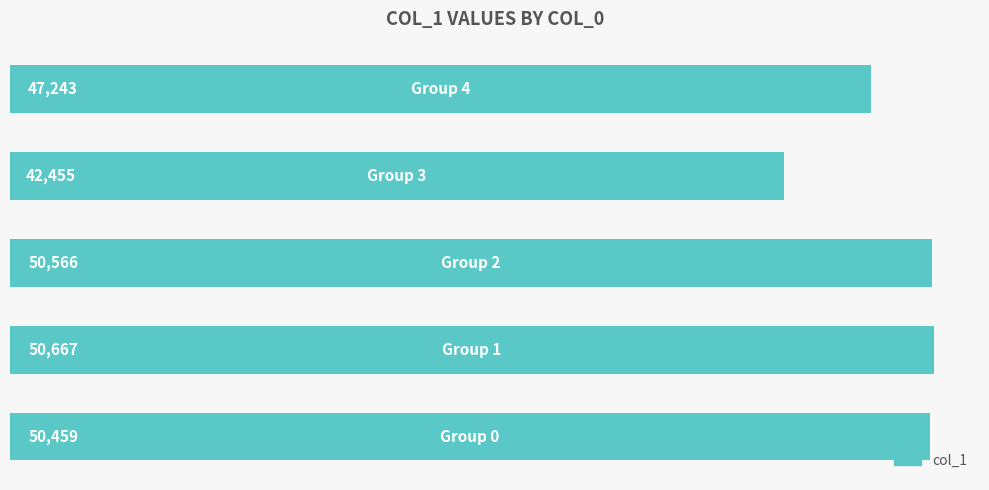

Does the chart contain stacked bars?

No